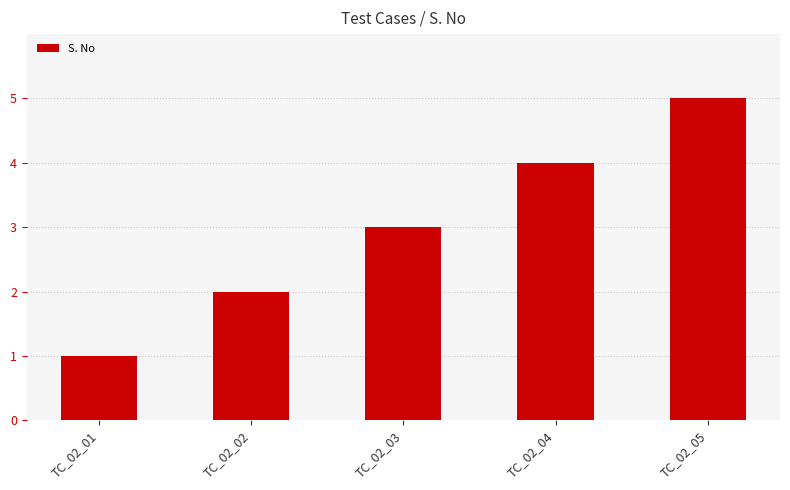

Which has a higher value, TC_02_05 or TC_02_03?

TC_02_05